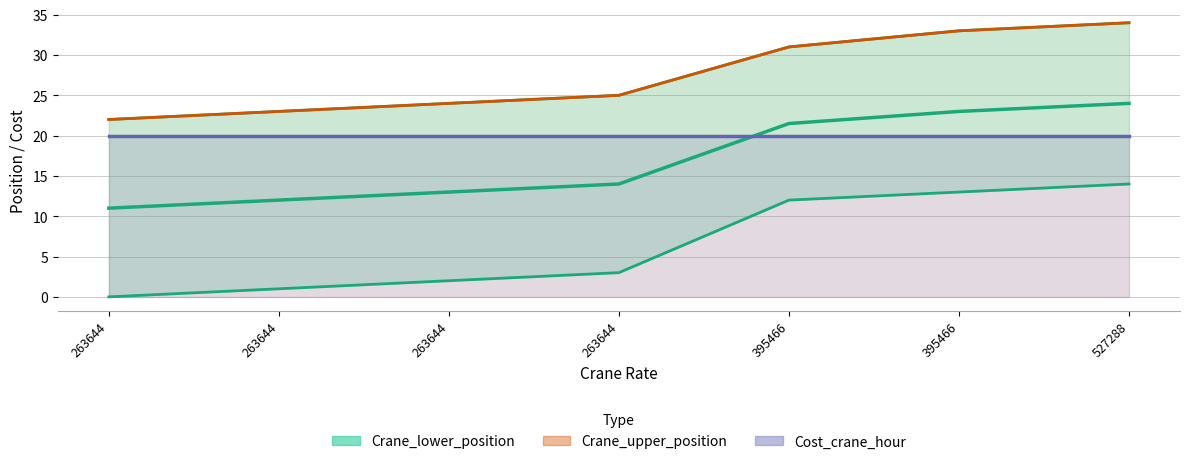

Which has a higher value, 263644 or 395466?

395466